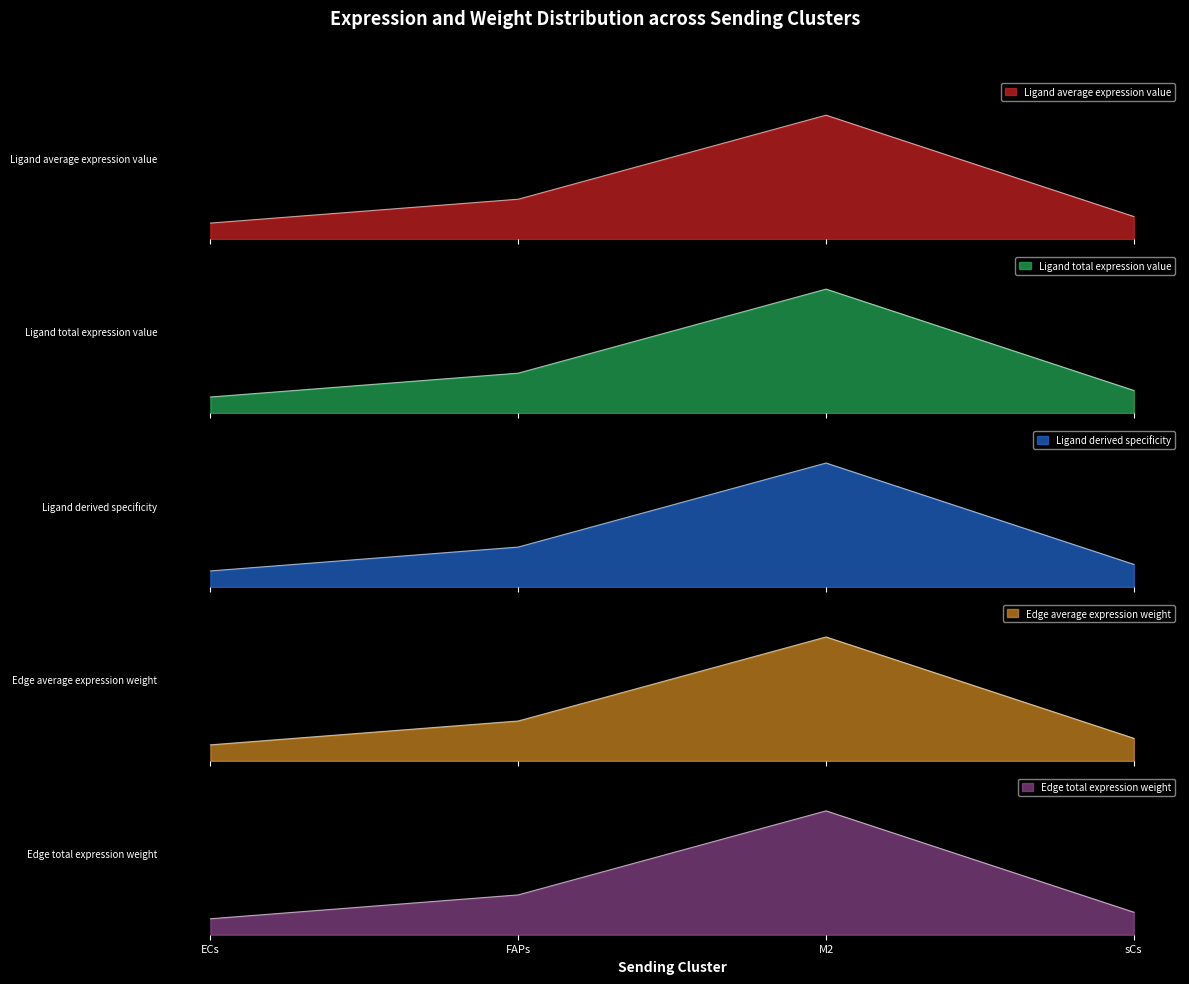

What is the approximate value of Ligand total expression value at FAPs?

2.4